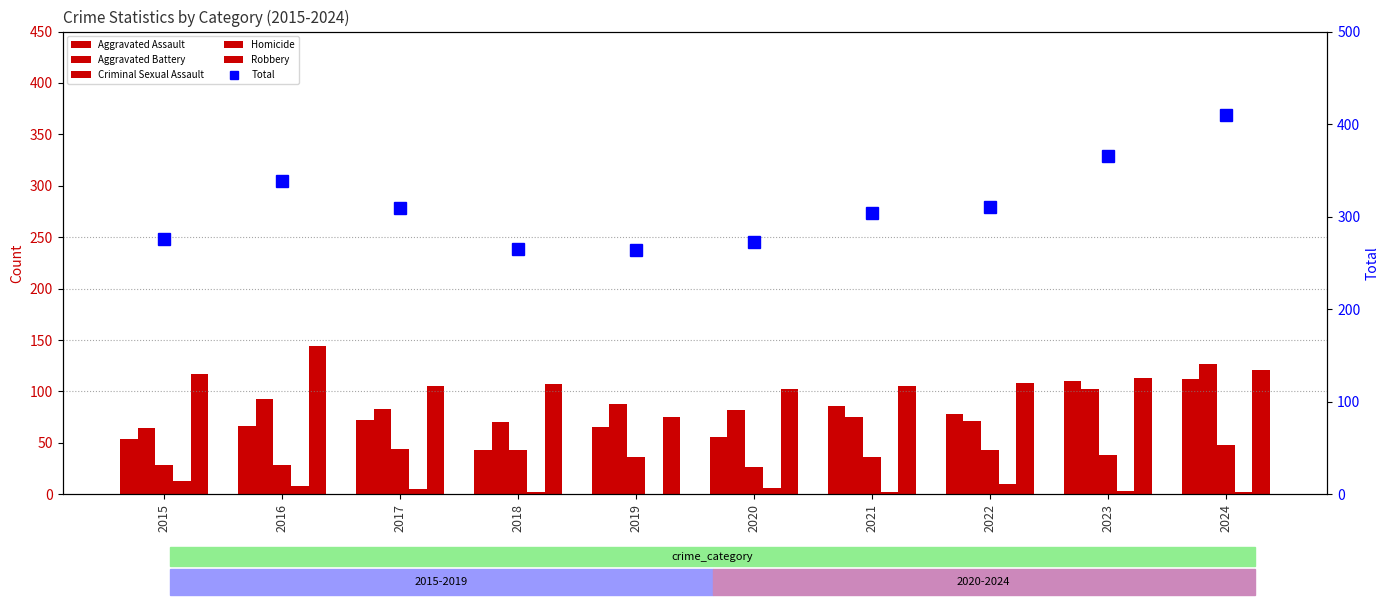

The value of Aggravated Assault at 2020 is 91. True or false?

False